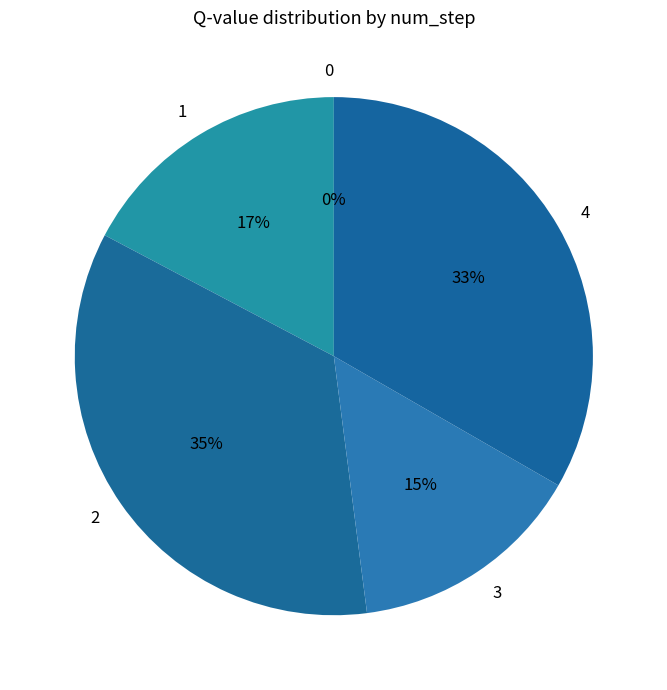

True or false: 2 accounts for 35% of the total.

True